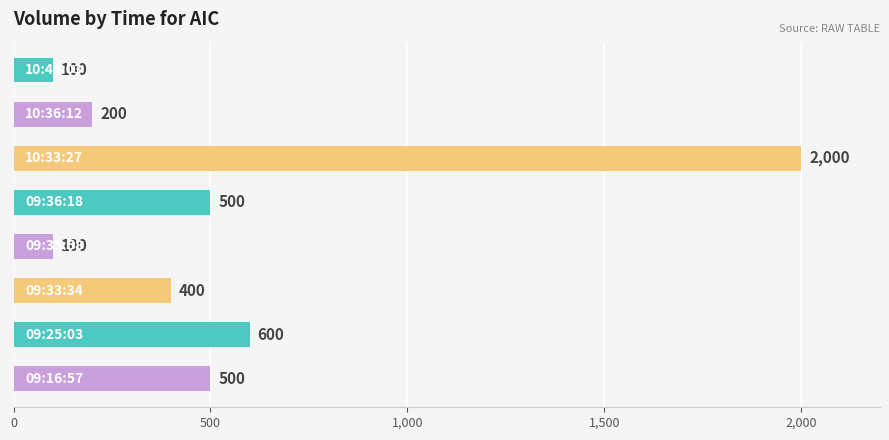

What is the maximum value shown in the chart?

2000